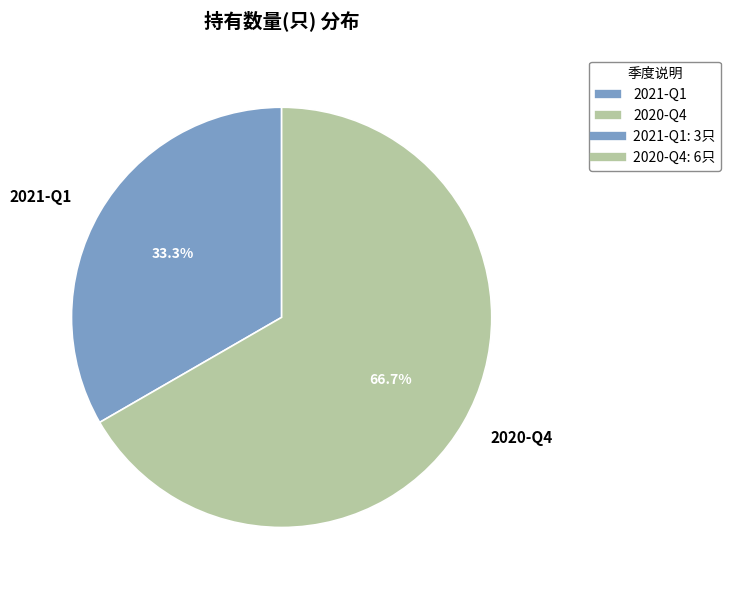

To the nearest percent, what is the combined percentage of 2021-Q1 and 2020-Q4?

100%